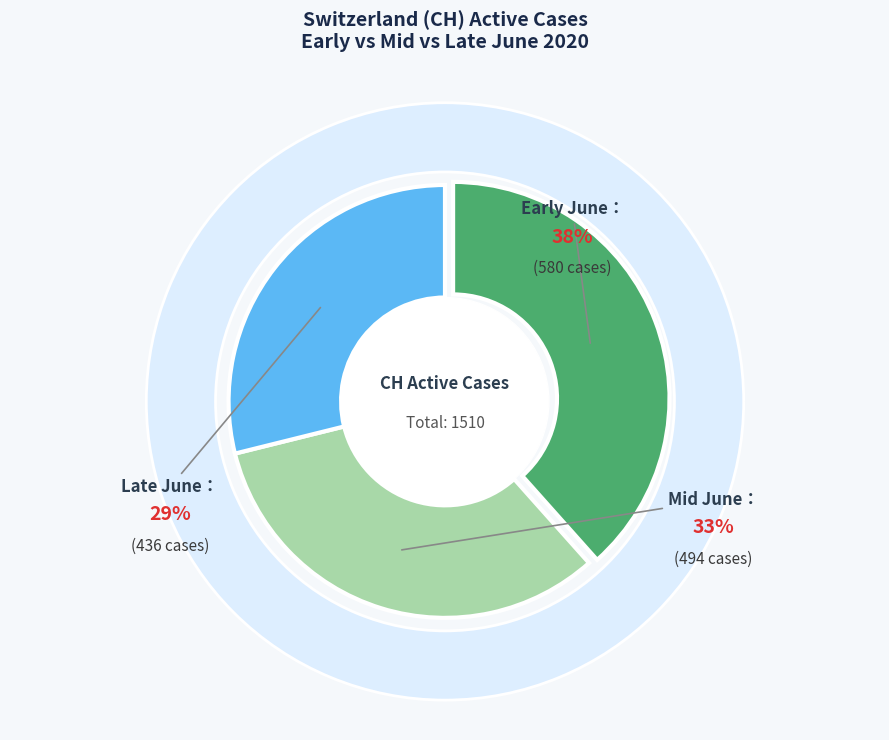

Is 2020-06-08 the majority of the pie?

No